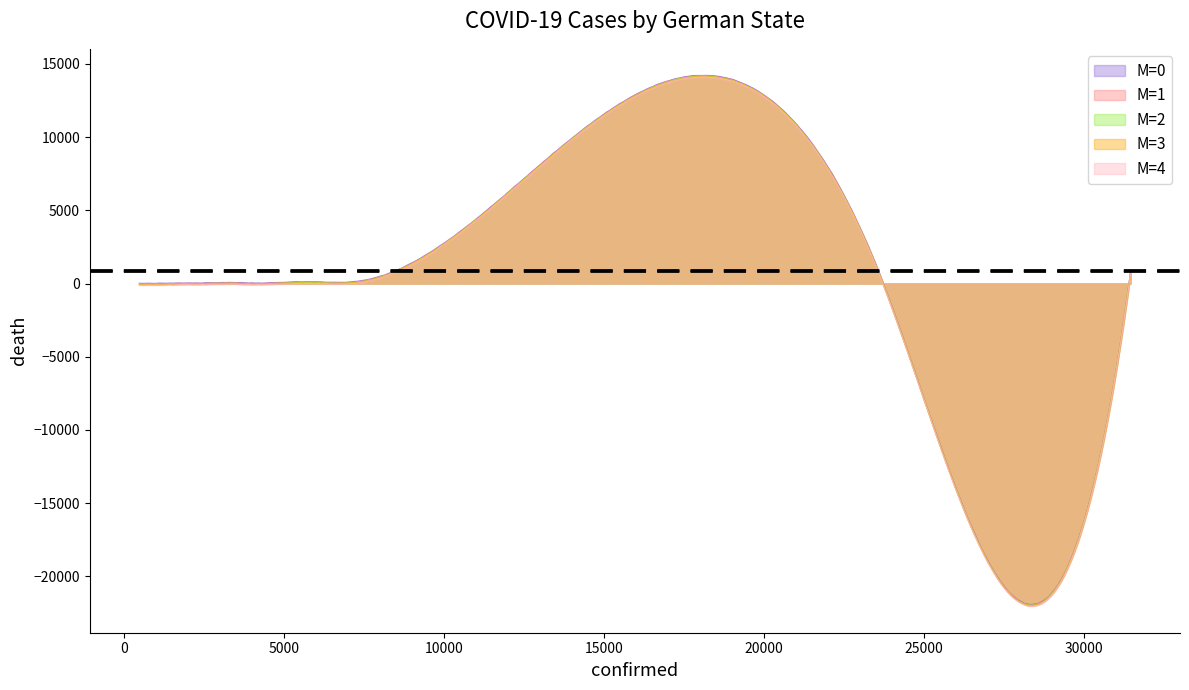

What is the minimum value shown in the chart?

-22033.8